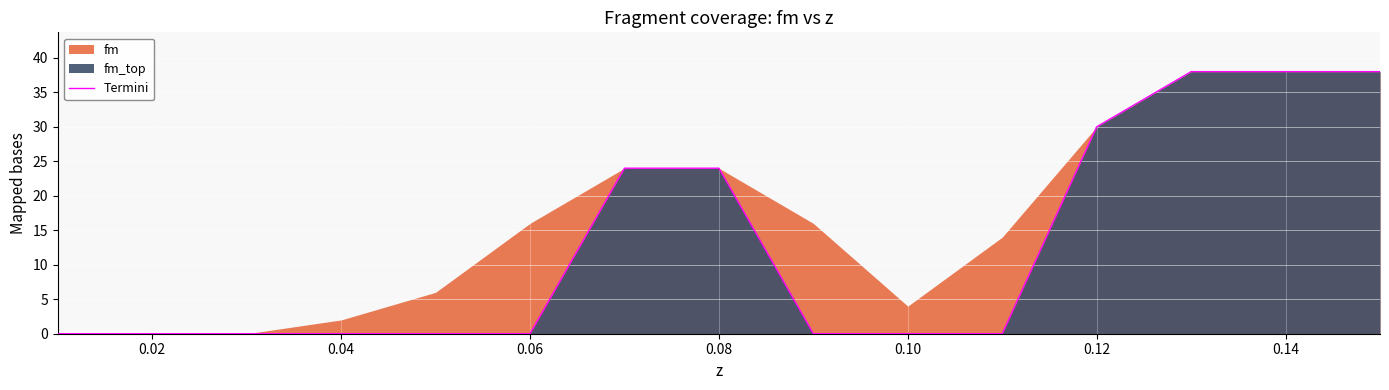

True or false: there are more than 0 points higher than both neighbors.

False